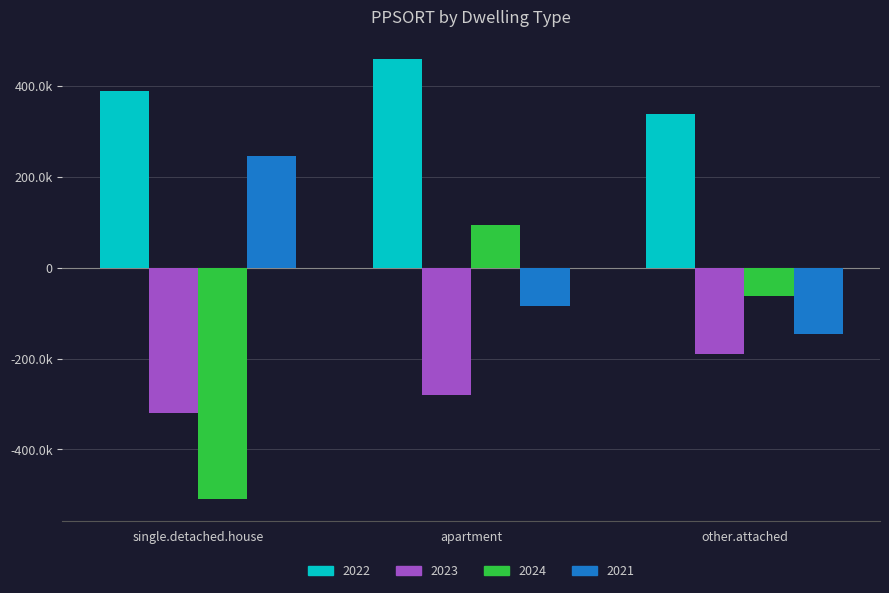

Are the bars grouped side by side (vs. stacked)?

Yes